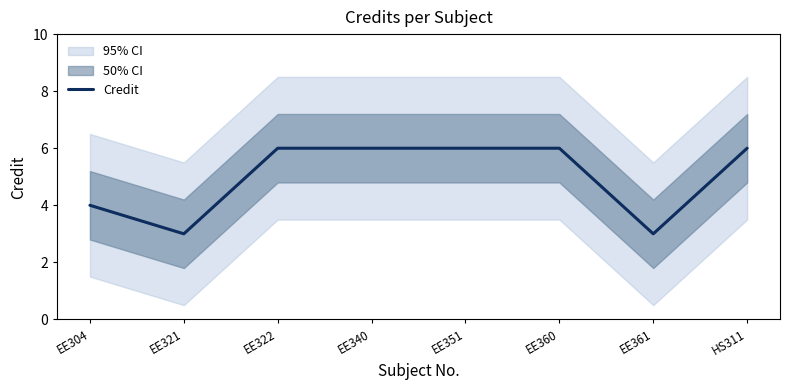

List the labels in order of value, largest first.

EE322, EE340, EE351, EE360, HS311, EE304, EE321, EE361